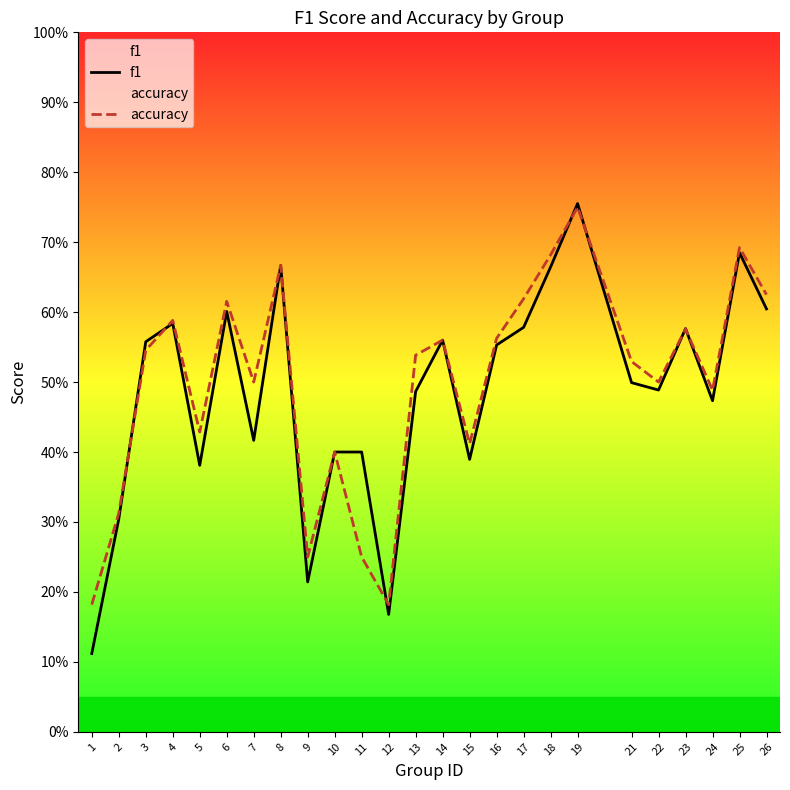

Which category has the lowest value across all series?

1